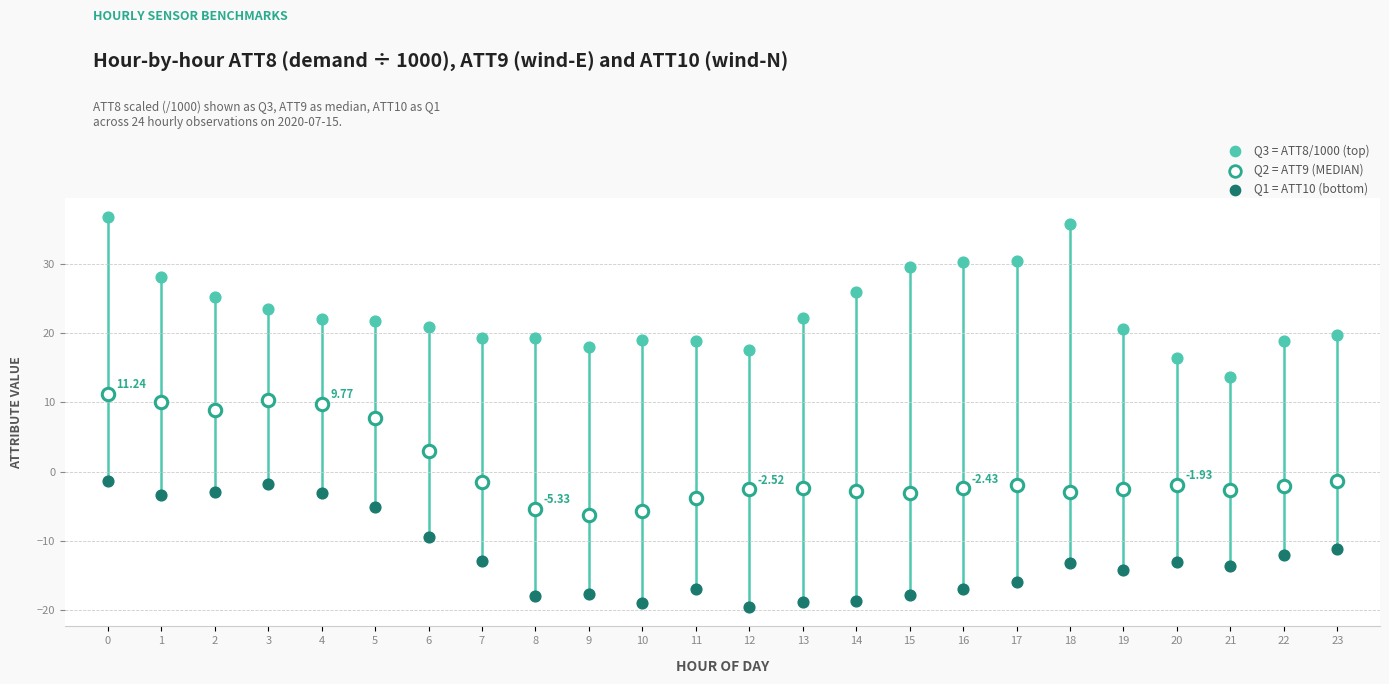

Across all data points, what is the range of Y values (max minus min)?

56.2